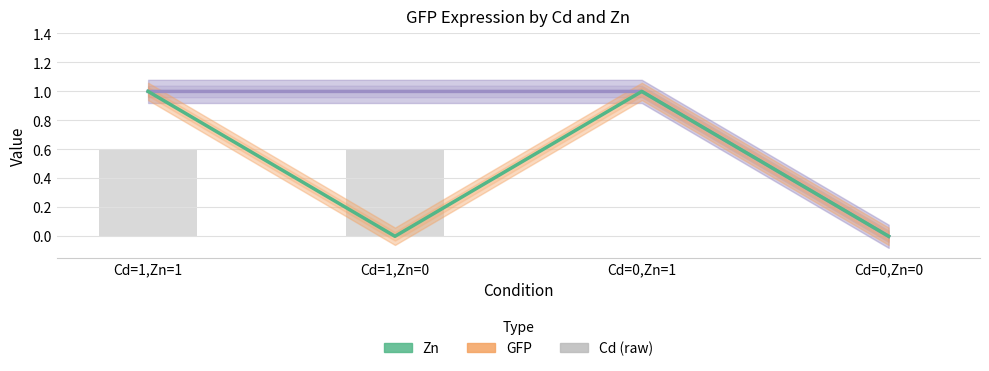

What are all the series names shown in the legend?

GFP, Zn, Cd (raw)